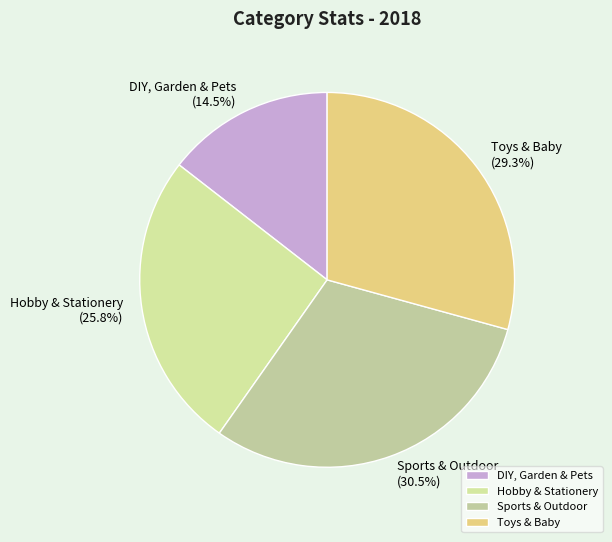

Rank the categories by value from lowest to highest.

DIY, Garden & Pets, Hobby & Stationery, Toys & Baby, Sports & Outdoor